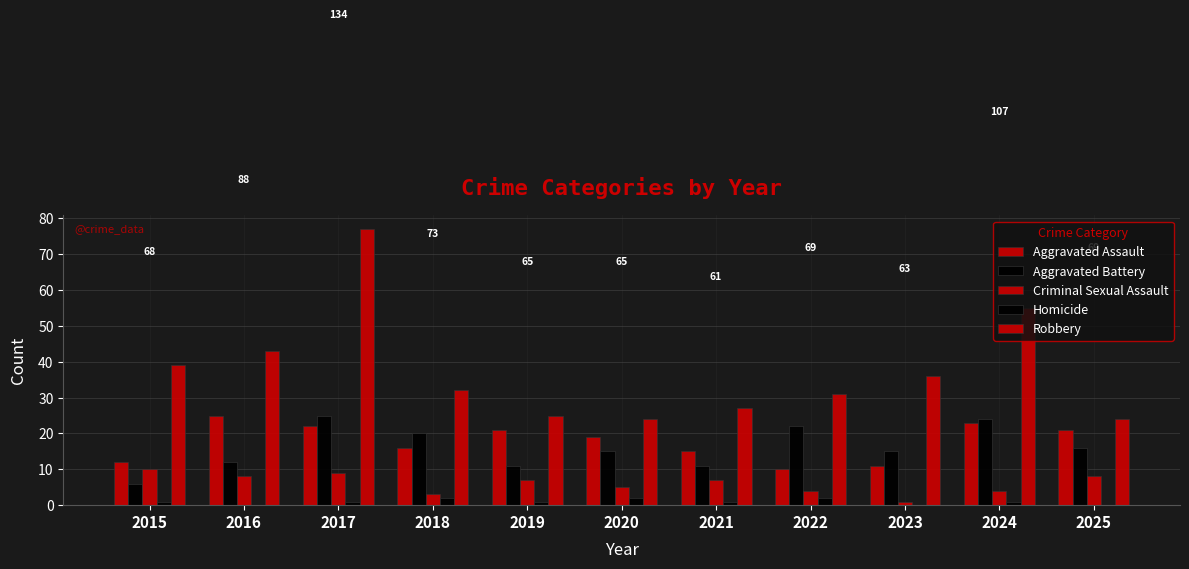

How many distinct data groups are displayed?

5